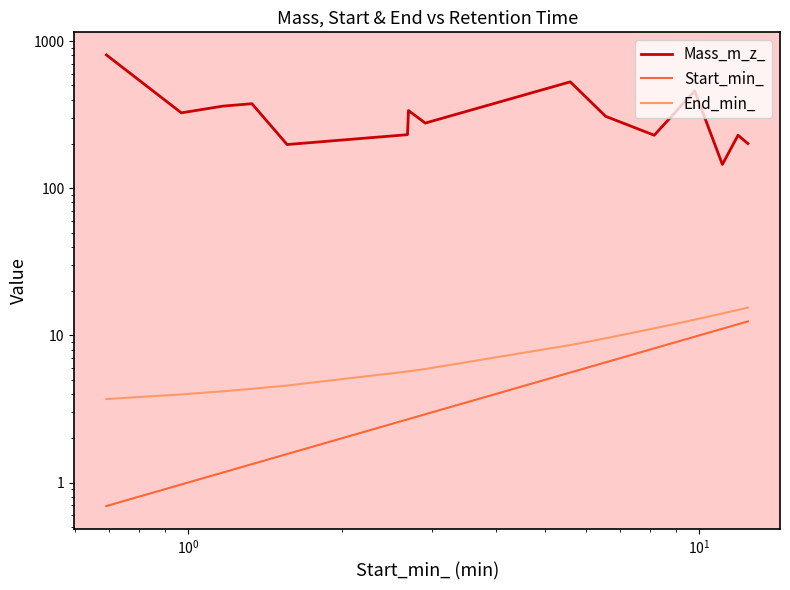

How many lines are shown in the chart?

3